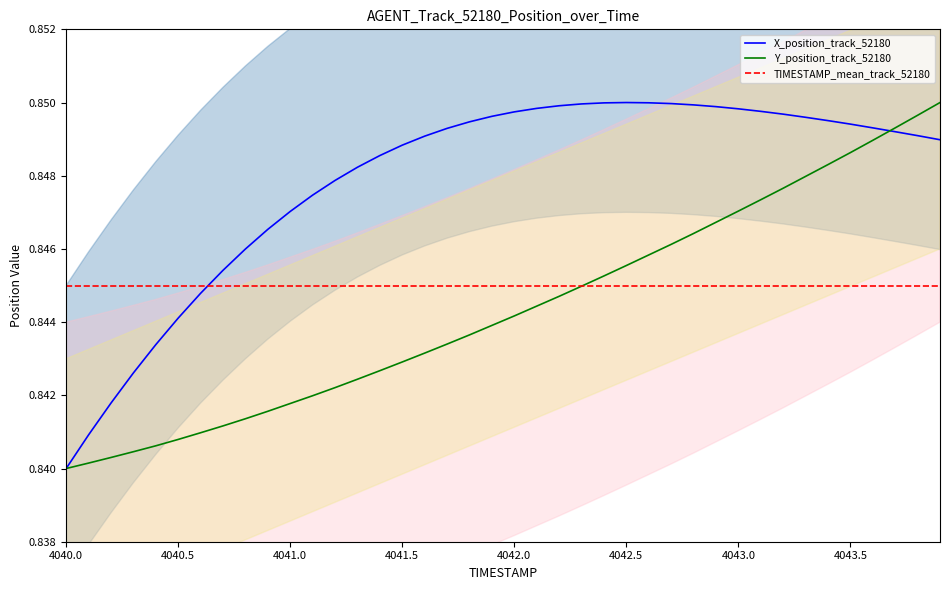

At which category is the sum across all series the highest?

4043.9